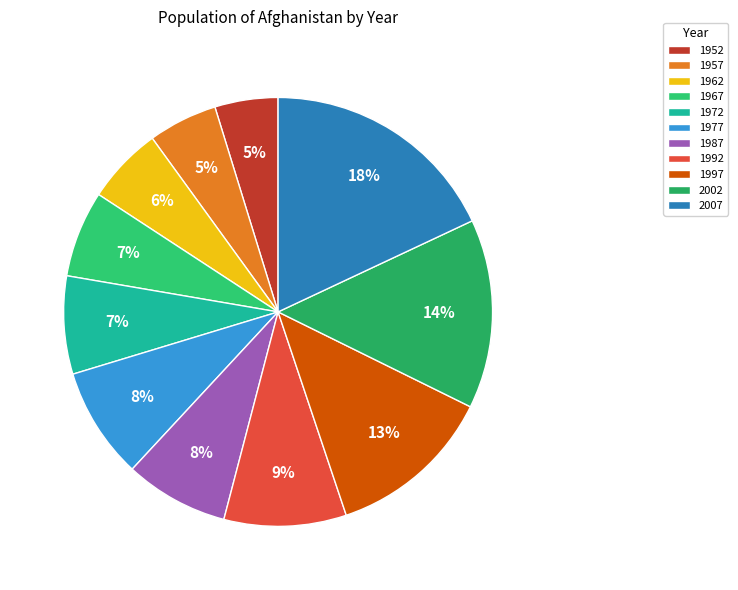

To the nearest percent, what is the difference between the largest and smallest slice percentages?

13%